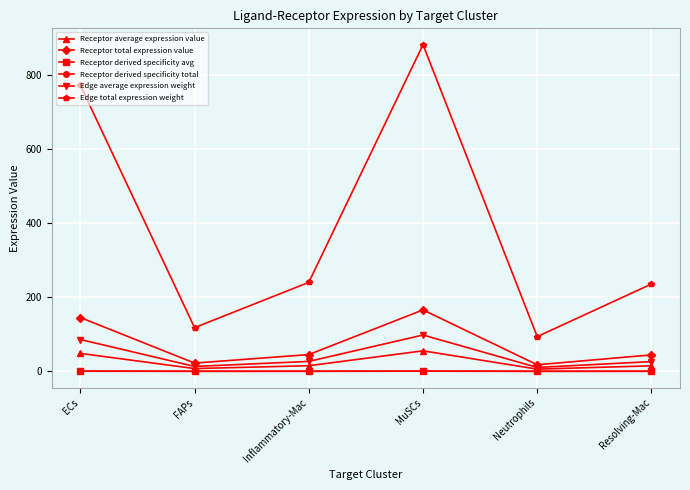

Is this an area chart (filled region under the line)?

No